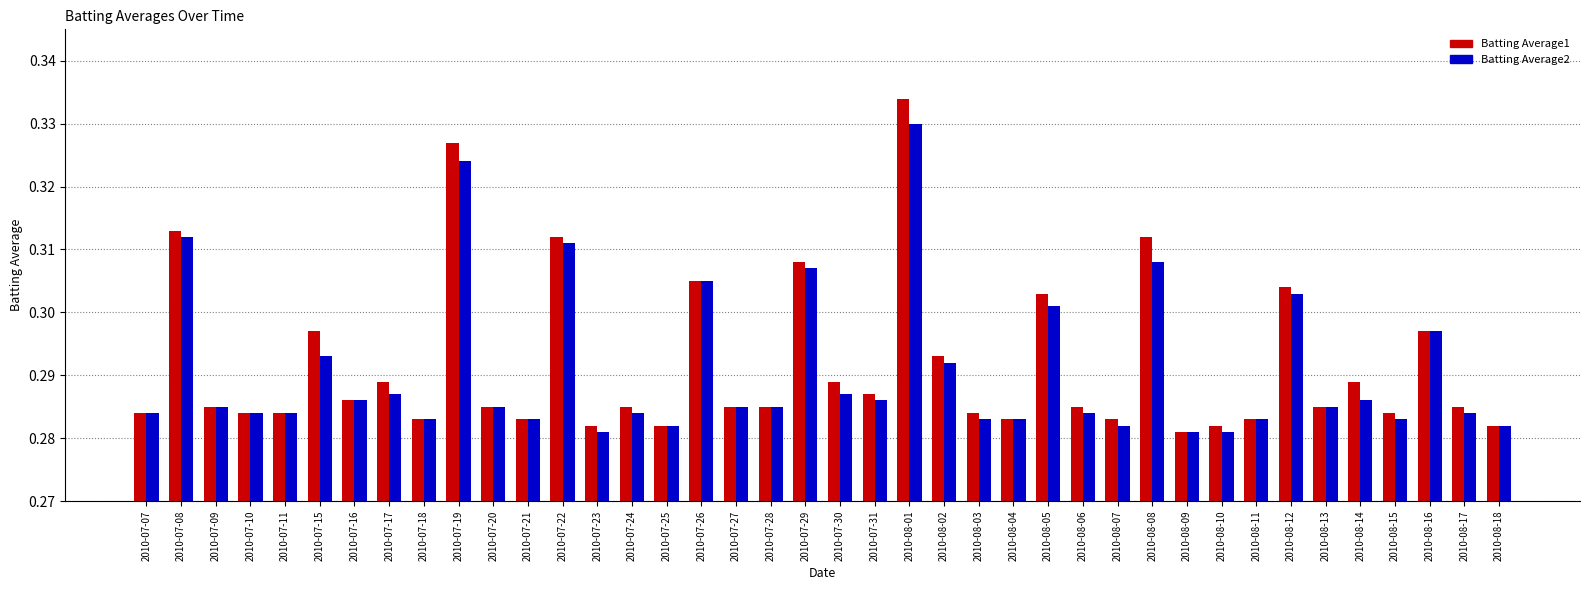

What is the sum of the Batting Average2 values at 2010-07-25 and 2010-08-12?

0.6